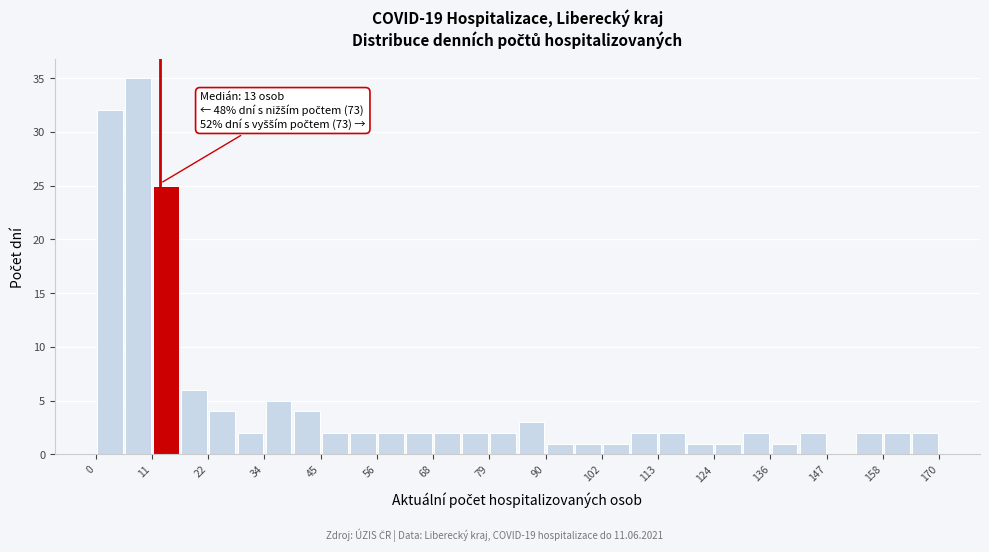

Around what value on the x-axis is the tallest bar? Give the approximate position of its centre, as read against the axis.

8